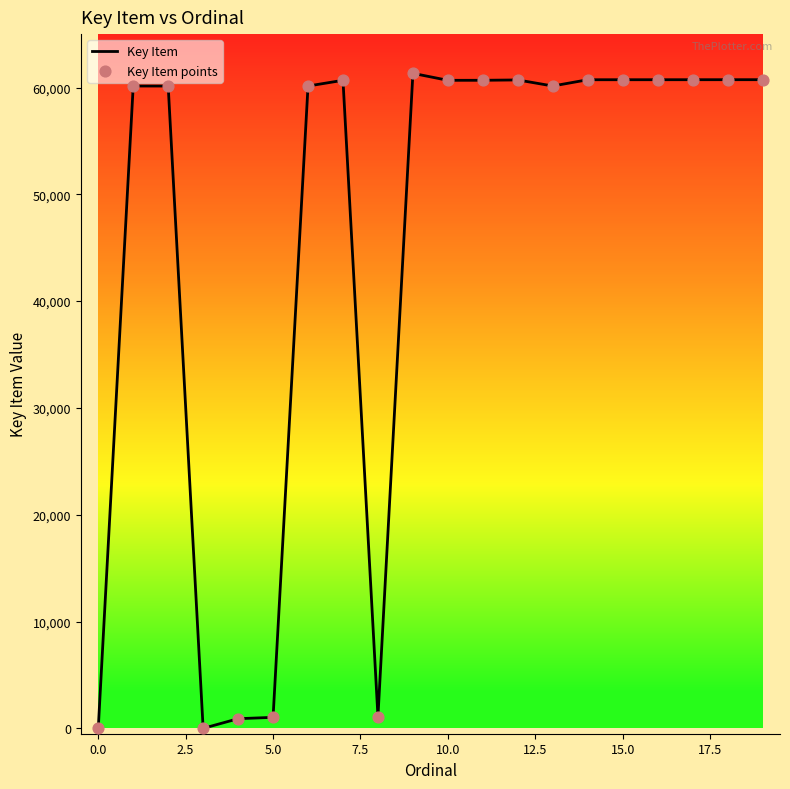

What is the maximum value shown in the chart?

61327